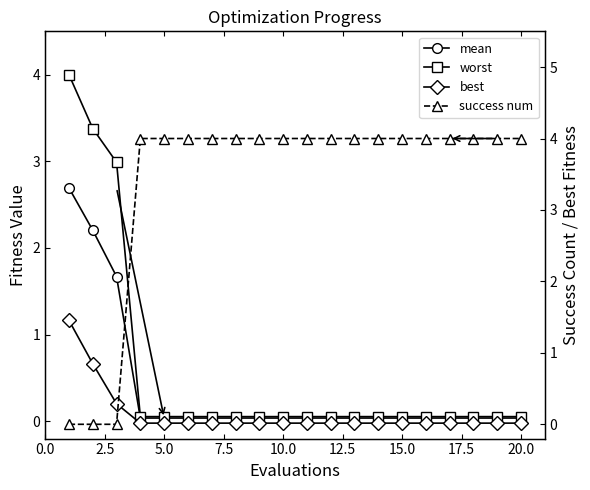

Is the value of mean at 13 greater than the value of best at 20.0?

Yes